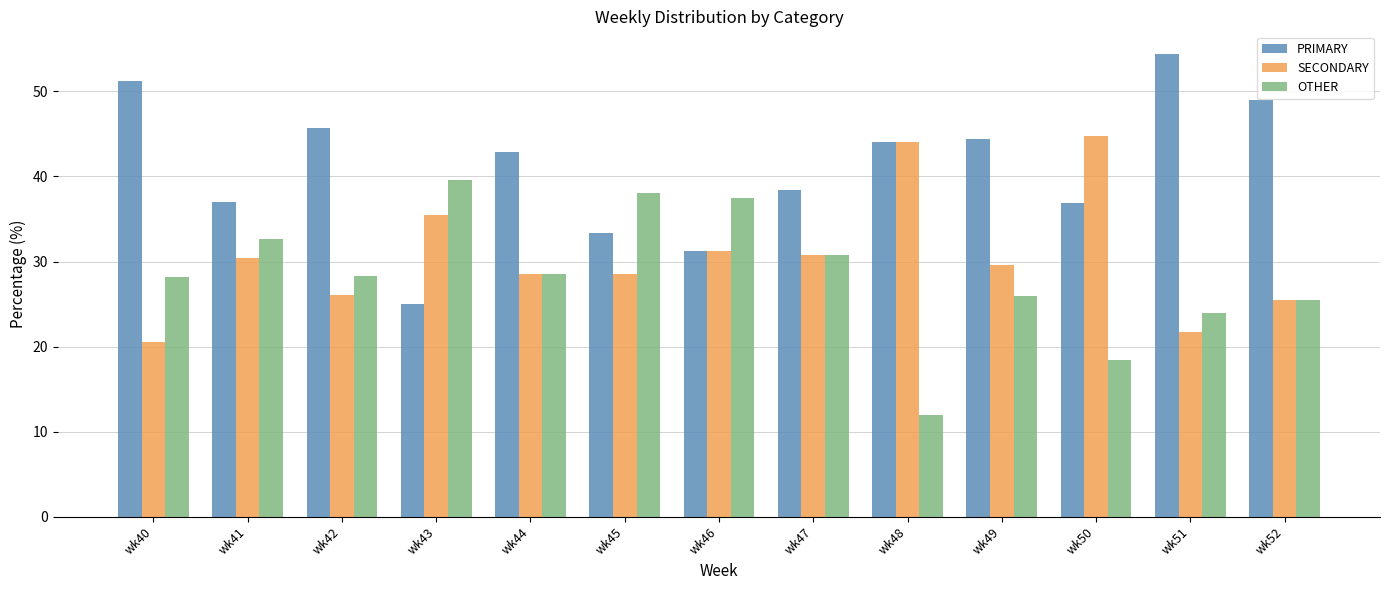

Between wk42 and wk46, which series saw the biggest shift?

PRIMARY